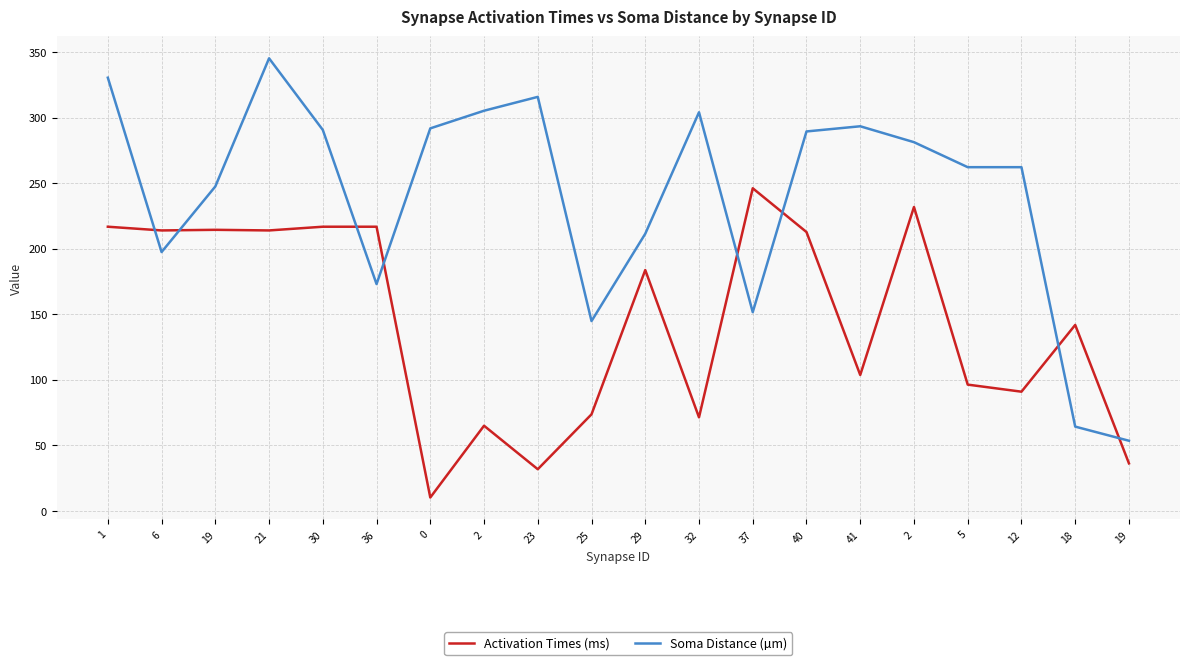

Reading left to right, extract all data points from this chart.

Activation Times (ms): 1=216.8	6=214.0	19=214.5	21=214.0	30=216.8	36=216.8	0=10.3	2=65.1	23=31.9	25=73.8	29=183.8	32=71.5	37=246.2	40=212.8	41=103.8	2=231.9	5=96.4	12=91.0	18=141.9	19=36.4
Soma Distance (µm): 1=330.5	6=197.5	19=247.5	21=345.3	30=290.6	36=173.1	0=291.8	2=305.3	23=315.9	25=144.9	29=211.5	32=304.1	37=151.7	40=289.5	41=293.4	2=281.3	5=262.2	12=262.2	18=64.4	19=53.6